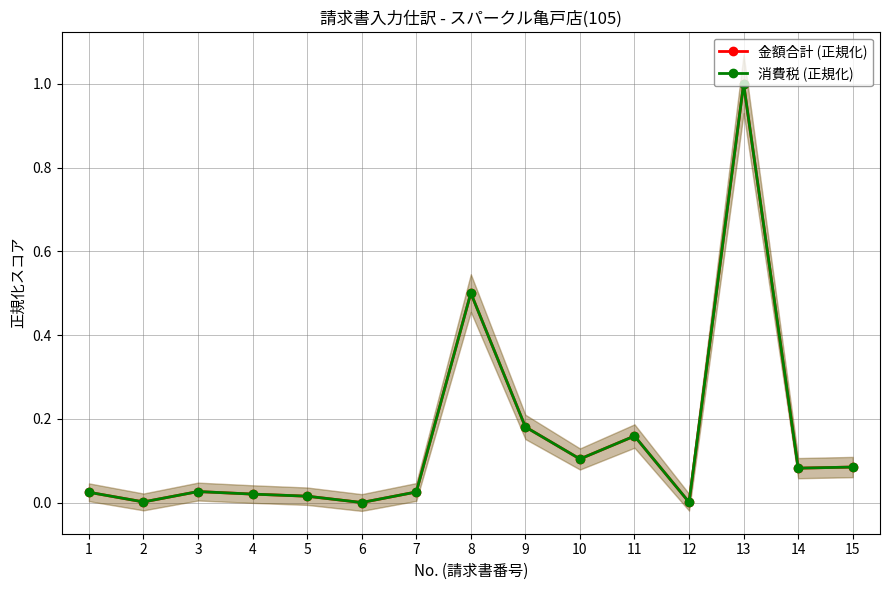

Between 4 and 11, which series saw the biggest shift?

金額合計 (正規化)